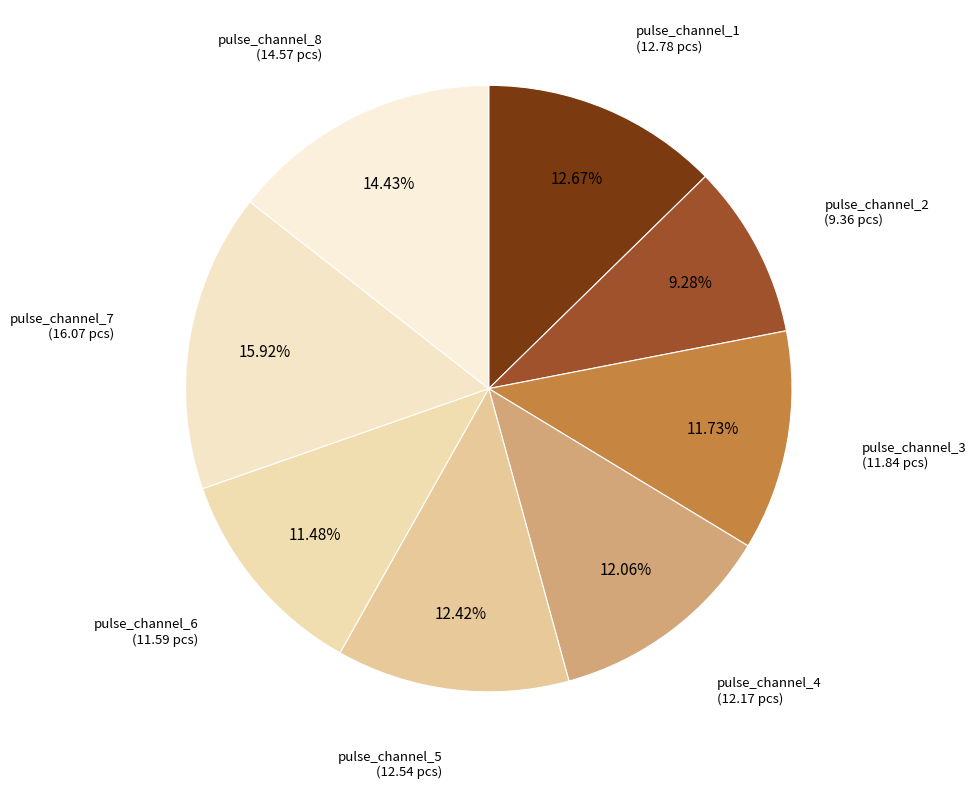

True or false: pulse_channel_8 accounts for 14% of the total.

True